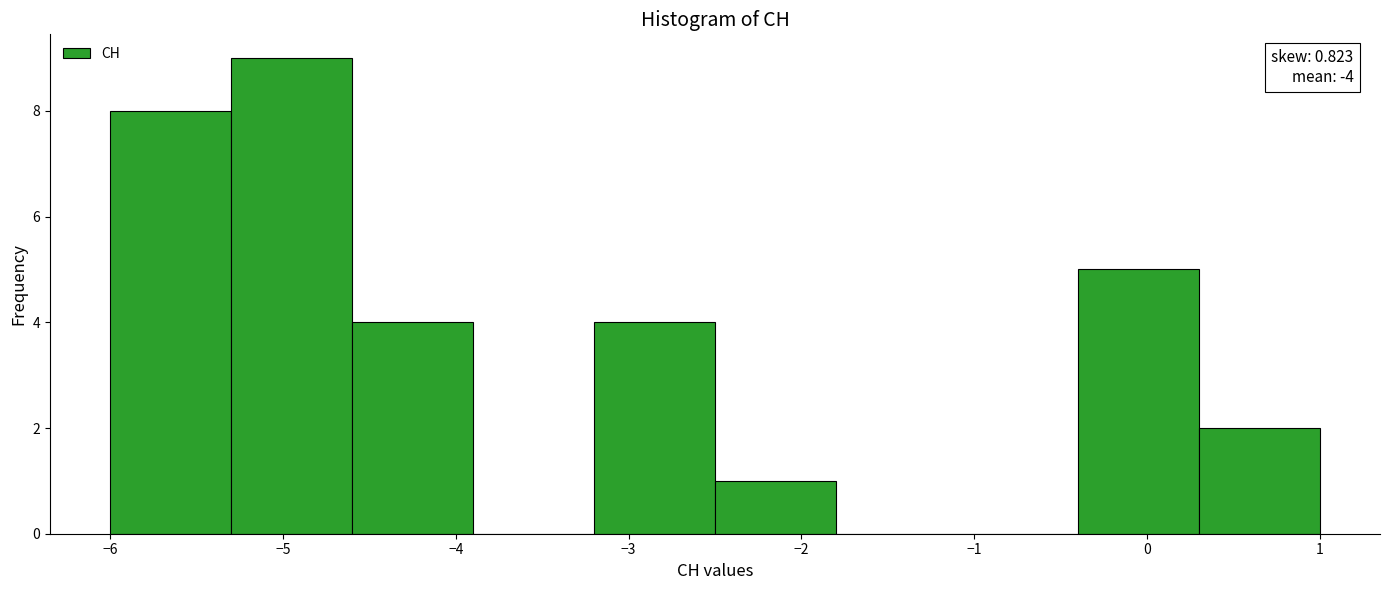

Over which range of the x-axis is the bar tallest?

-5.3 to -4.6